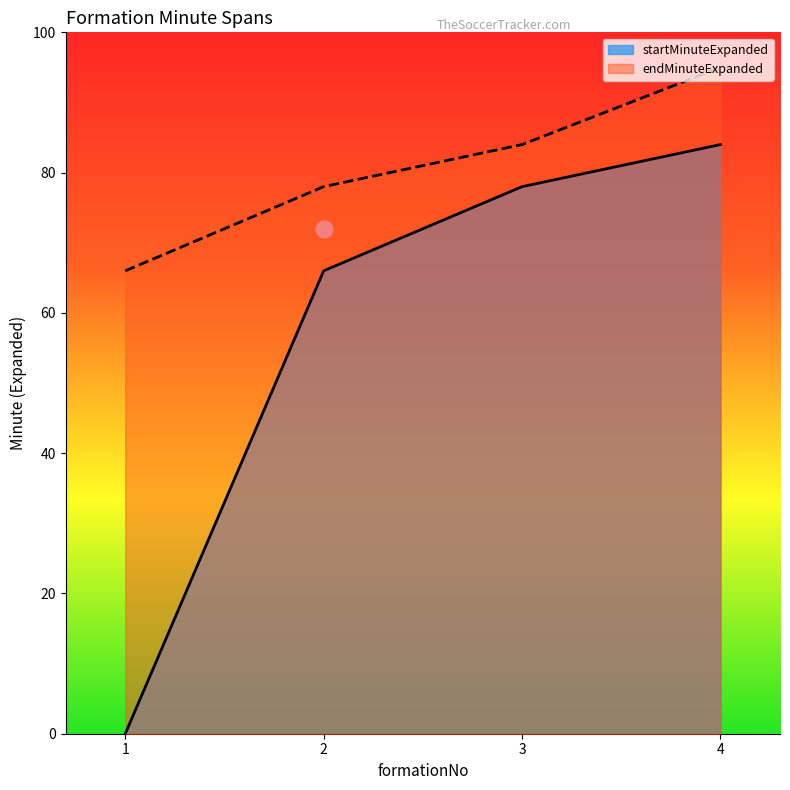

Is the value of endMinuteExpanded at 1 greater than the value of startMinuteExpanded at 3?

No